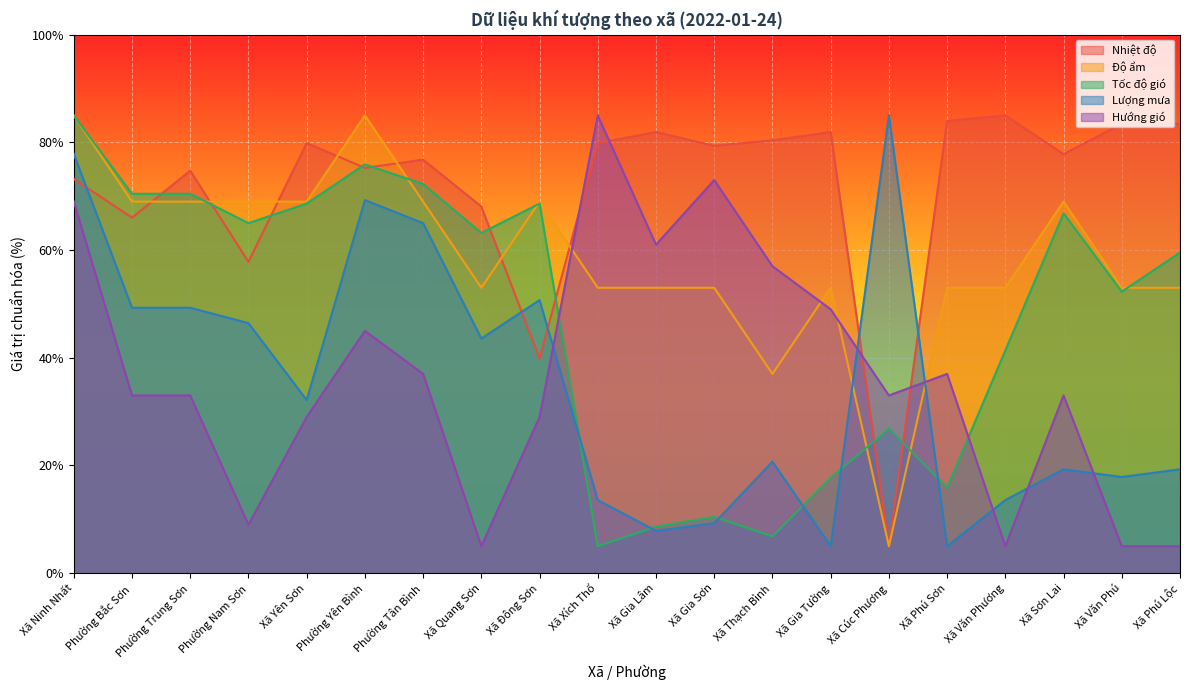

What value does the Nhiệt độ series have at Xã Phú Sơn?

84.0